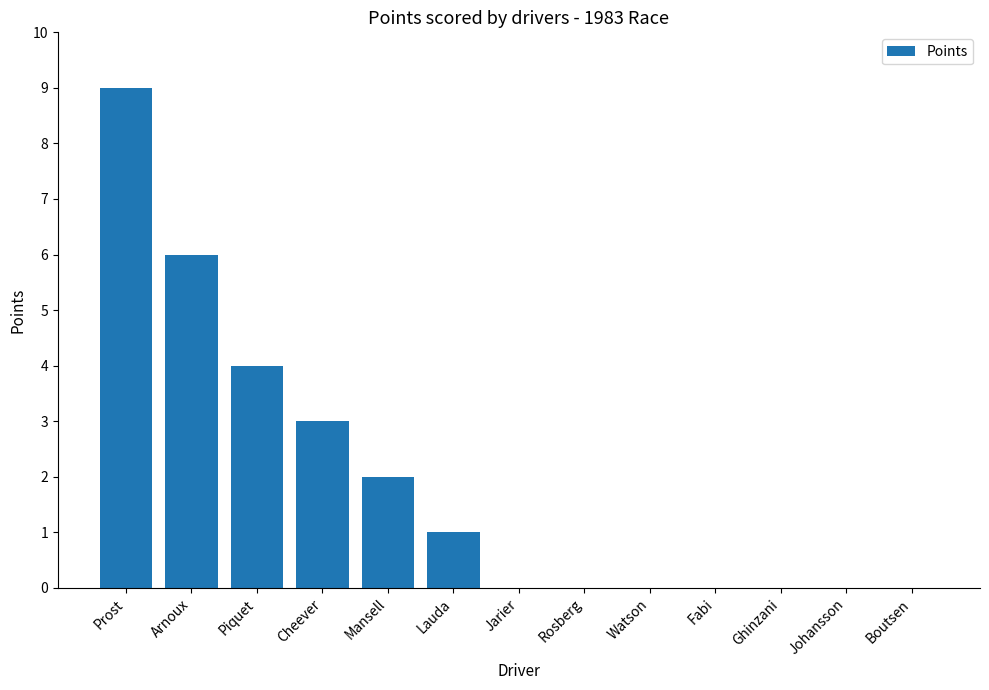

True or false: the data shows 0 at Fabi.

True